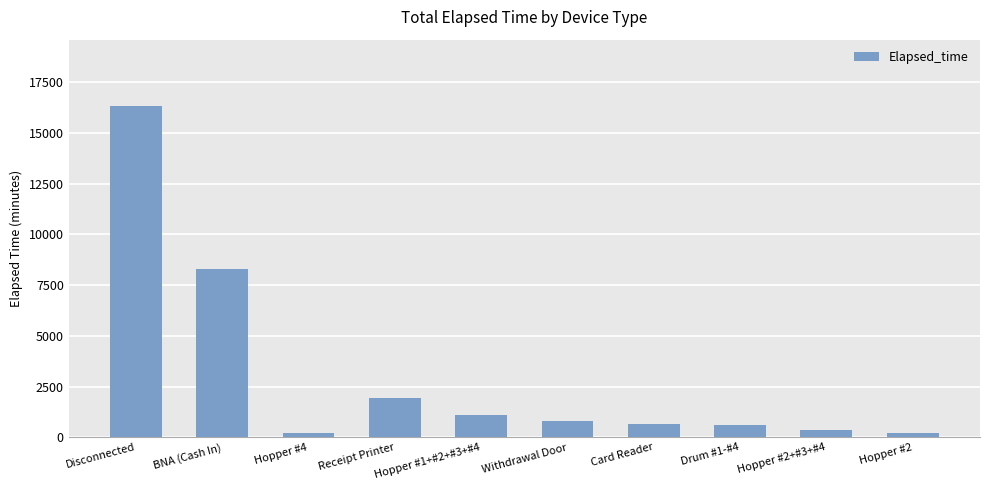

What is the change in value from Hopper #4 to Withdrawal Door?

+570